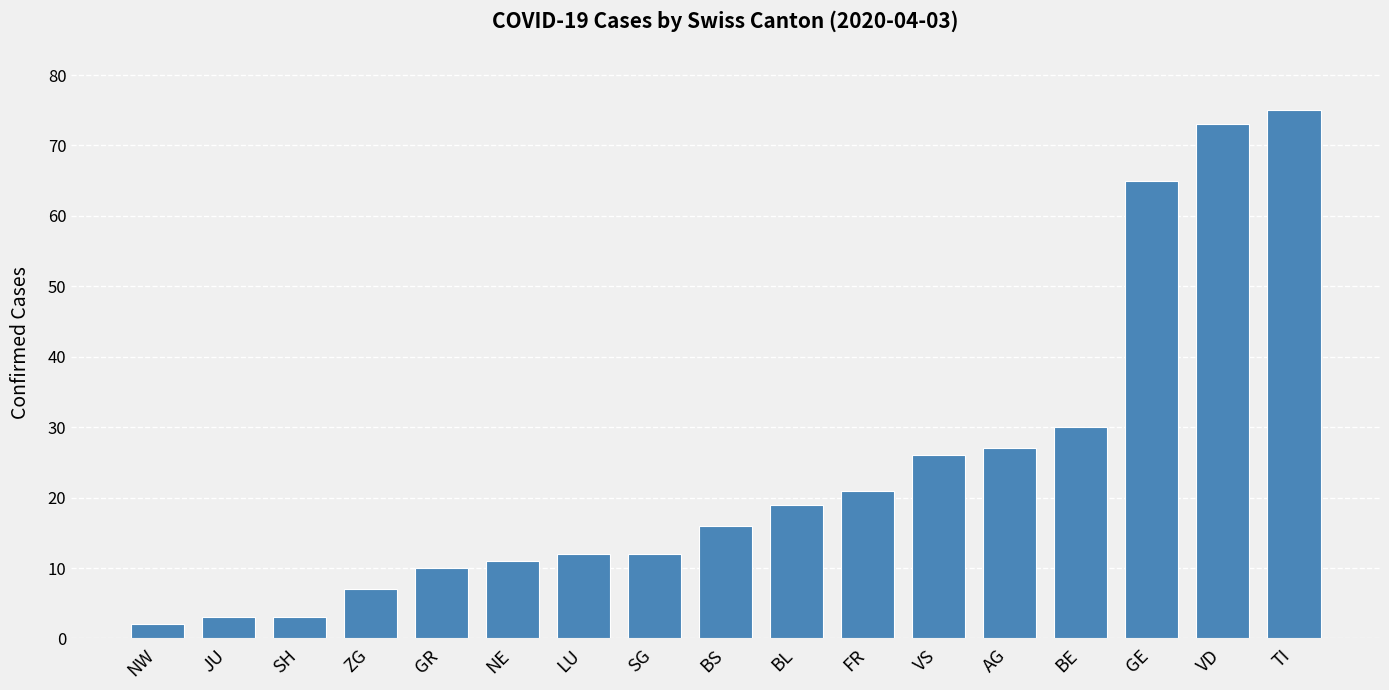

Which category has the highest value across all series?

TI